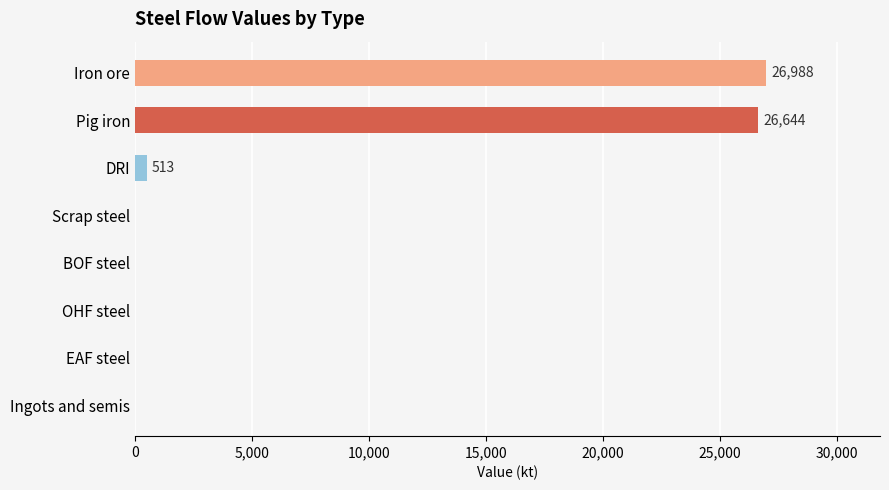

Reading top to bottom, list all the values displayed in this chart.

Iron ore=26987.6	Pig iron=26644.3	DRI=513.3	Scrap steel=0.0	BOF steel=0.0	OHF steel=0.0	EAF steel=0.0	Ingots and semis=0.0